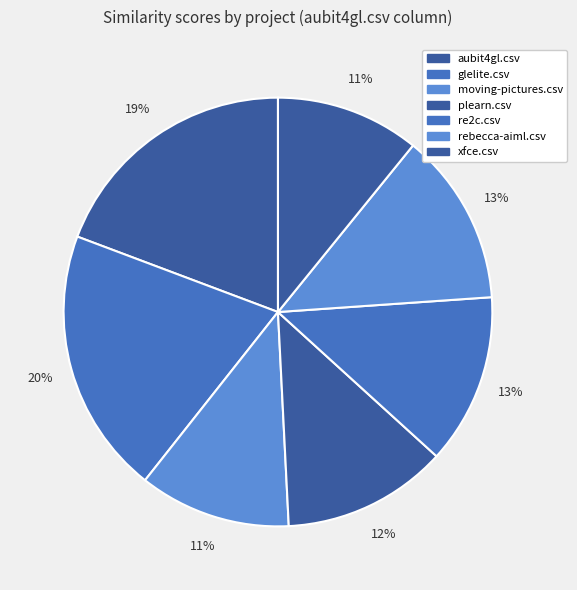

How many segments does this pie chart have?

7